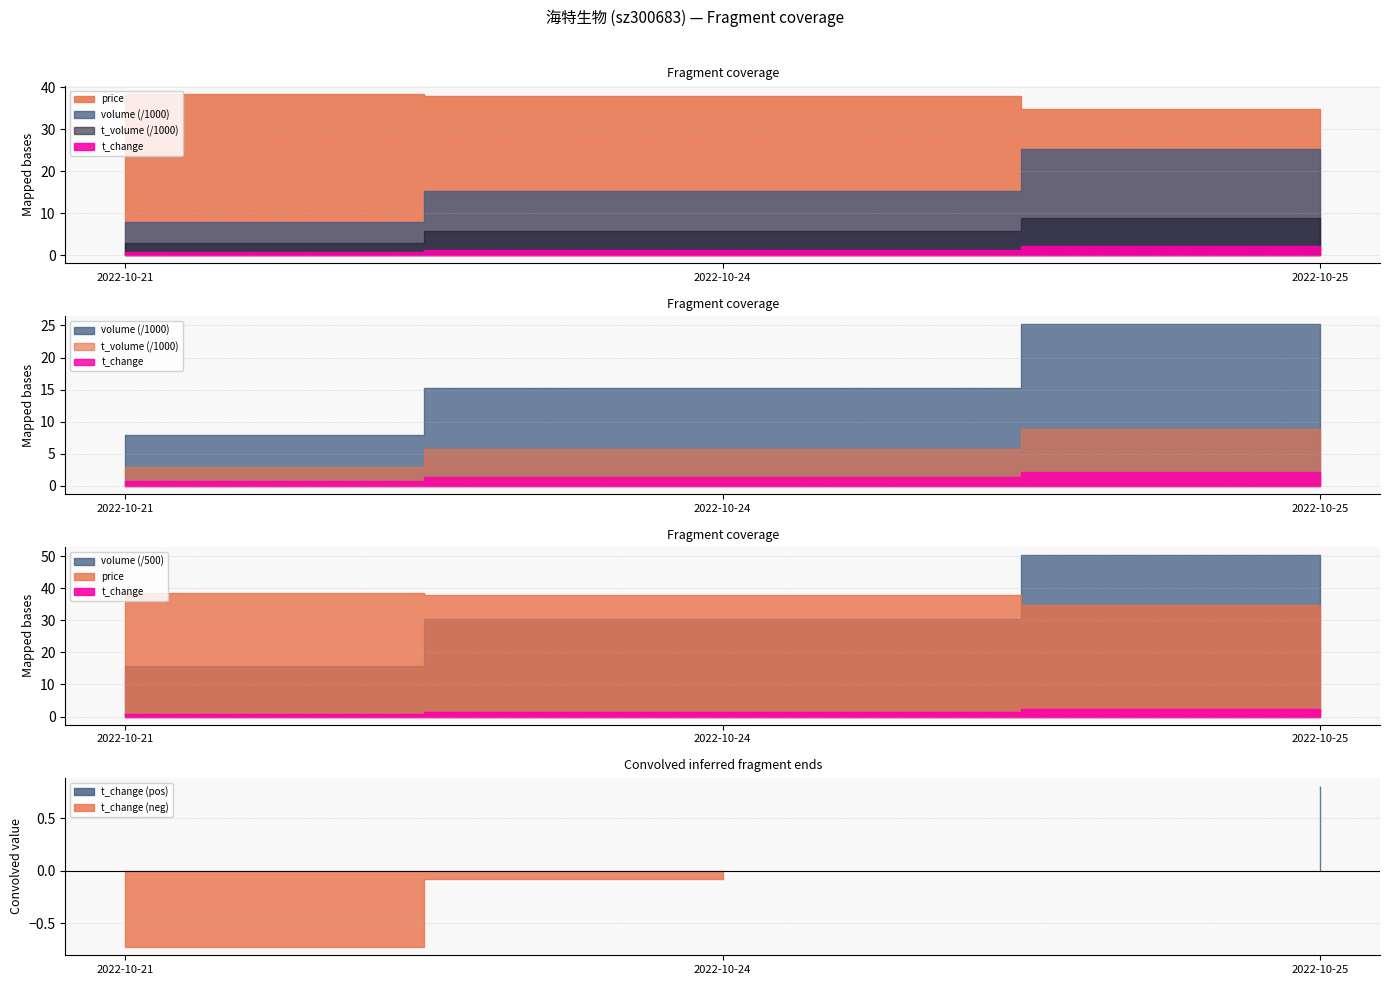

What is the approximate value of volume at 2022-10-24?

15182.0